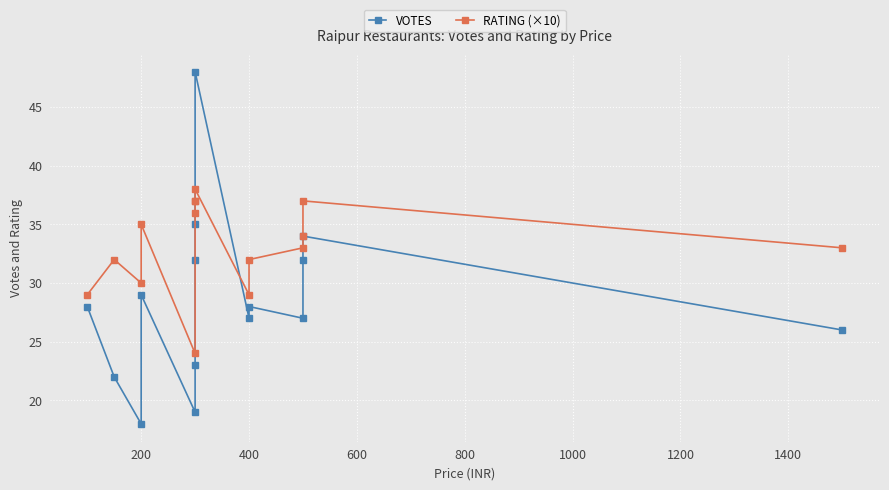

What is the difference between the maximum and minimum values in the VOTES series?

30